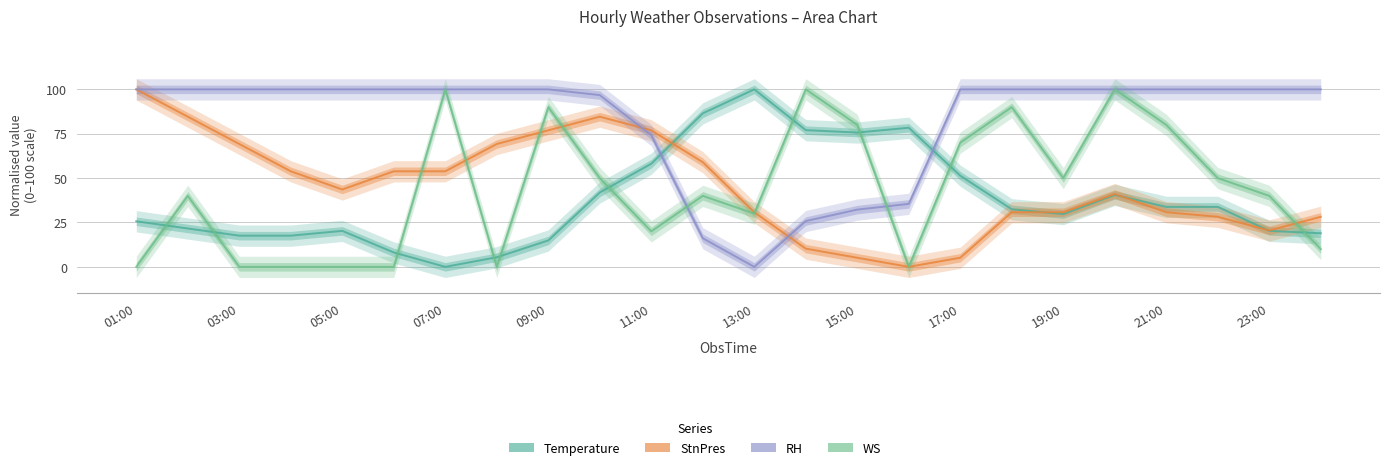

What is the value of the StnPres point at the 5th from the left?

43.6